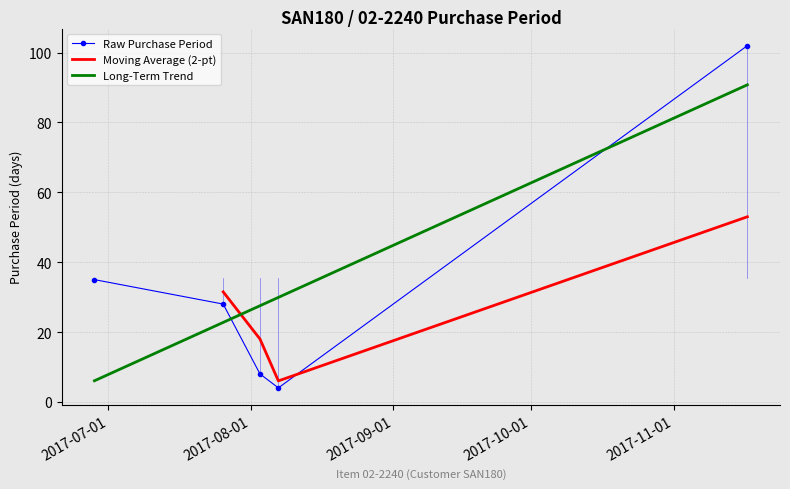

What is the greatest value displayed?

102